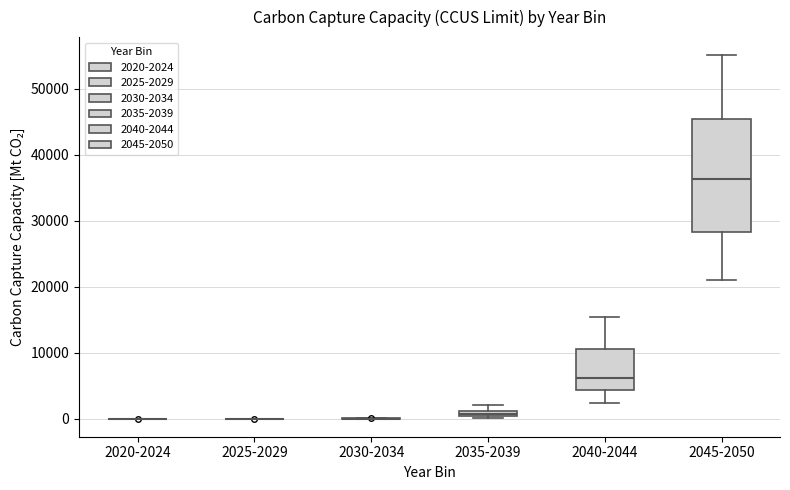

Comparing the boxes themselves (not the whiskers), which one is the tallest?

2045-2050